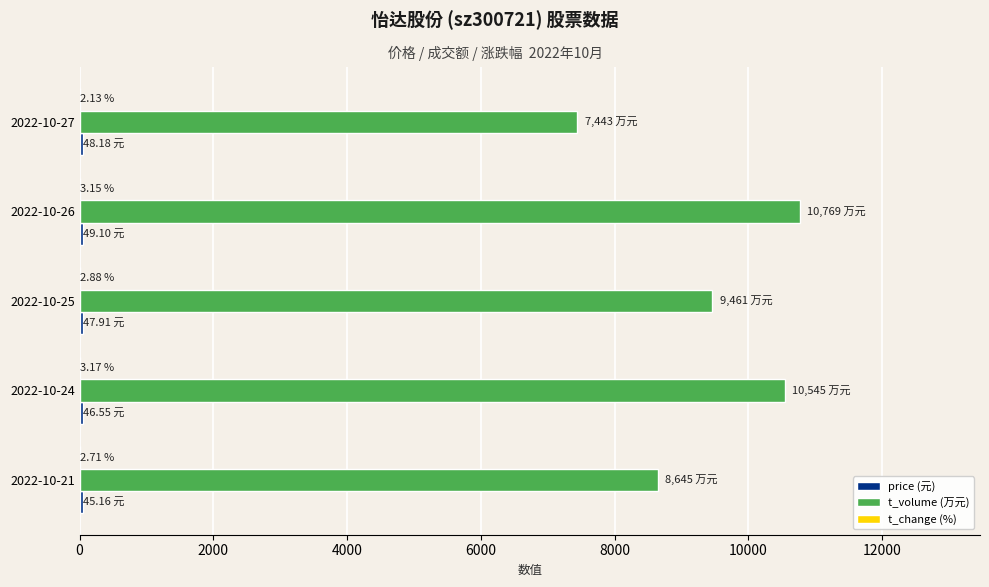

Which series changed the most between 2022-10-27 and 2022-10-24?

t_volume (万元)